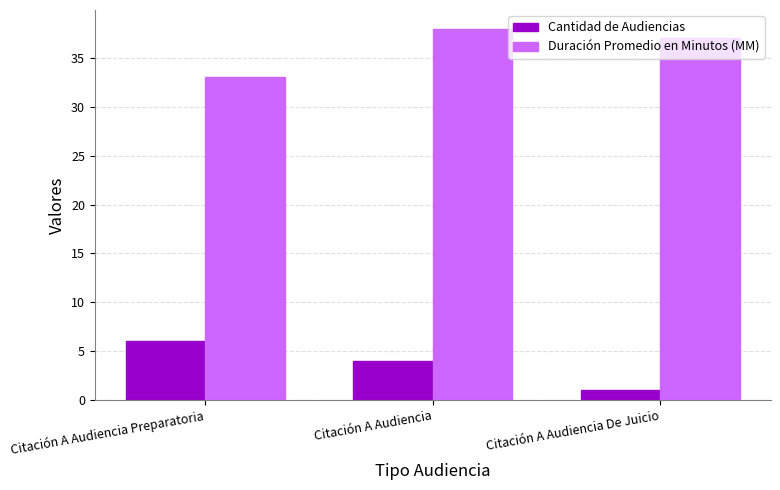

What is the difference between the highest and lowest values at Citación A Audiencia De Juicio?

36